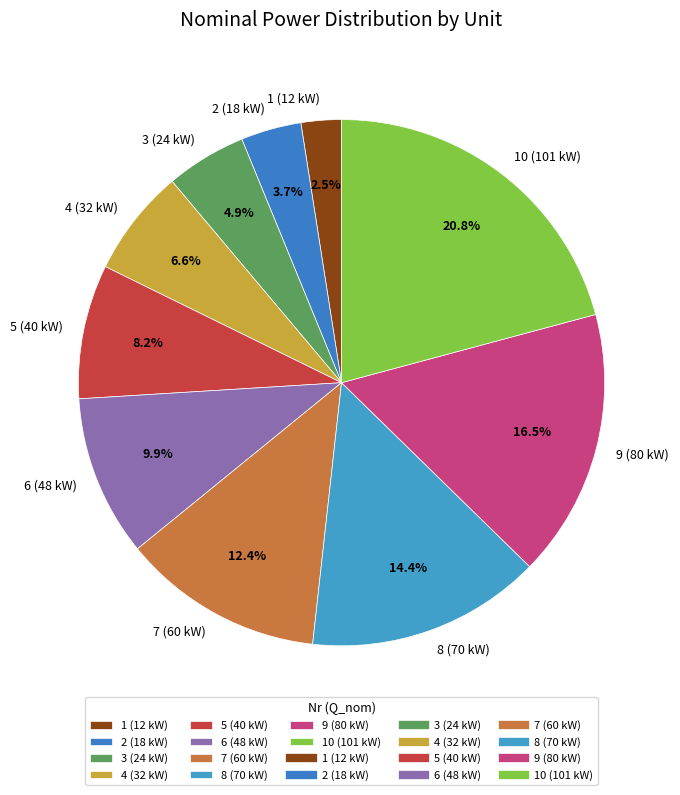

The 6 (48 kW) slice represents 10% of the pie. True or false?

True